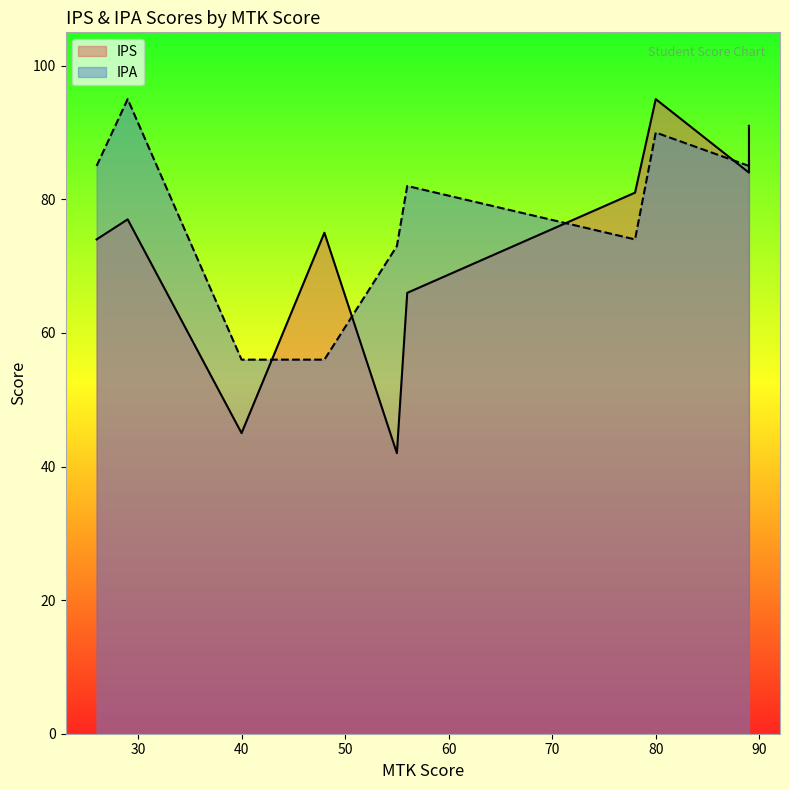

What is the minimum value for IPA?

56